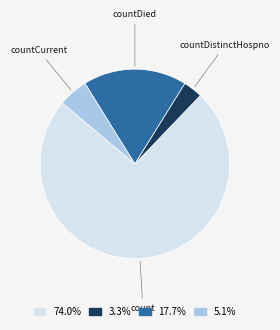

Count the number of slices in the pie.

4